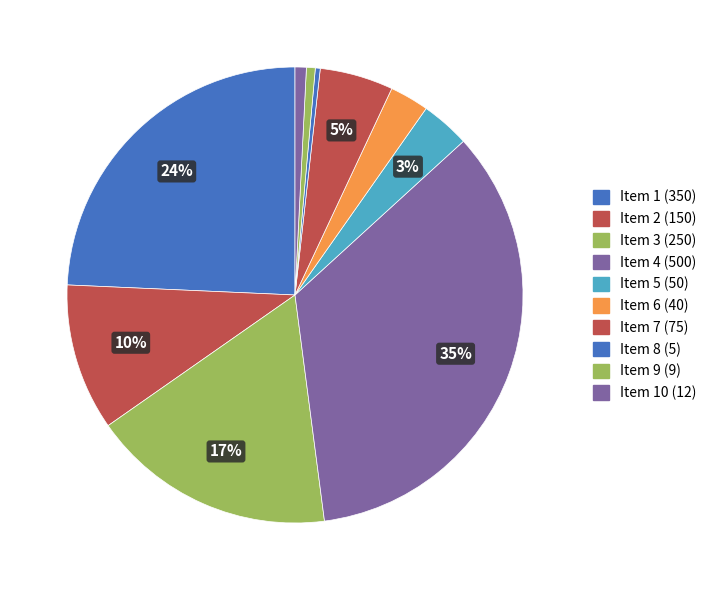

Count the number of slices in the pie.

10